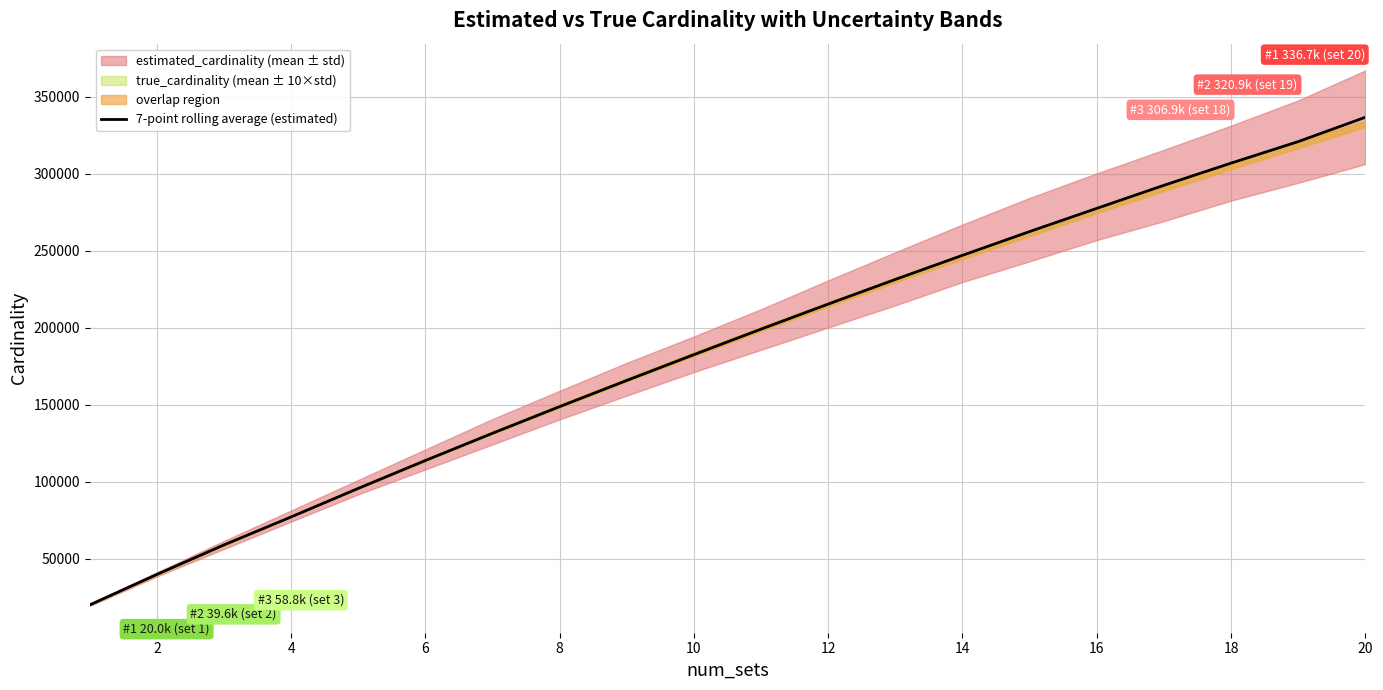

Reading right to left, list all the values displayed in this chart.

336671.0	320878.4	306898.8	292504.3	277522.1	262464.6	247035.4	231379.7	215379.4	199106.2	182549.8	165795.5	148799.7	131491.2	113804.9	95694.6	77154.9	58997.8	39826.8	20024.8